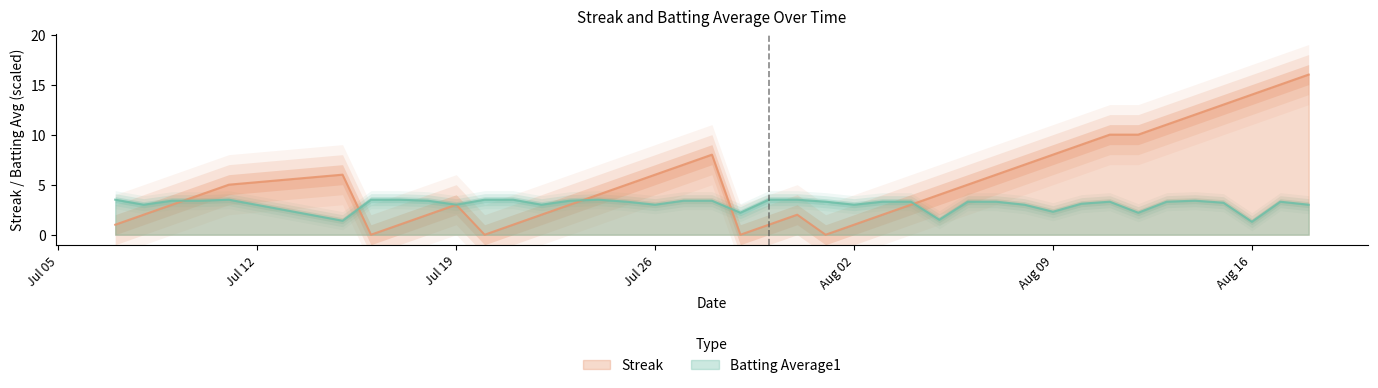

What is the difference between the maximum and minimum values in the Streak series?

16.0